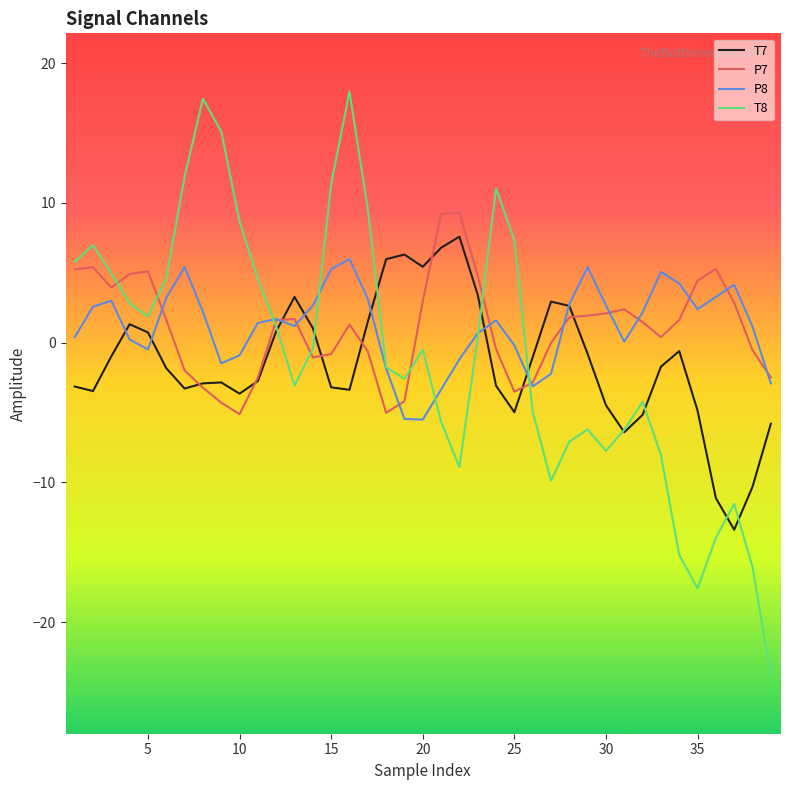

What is the minimum value shown in the chart?

-23.8